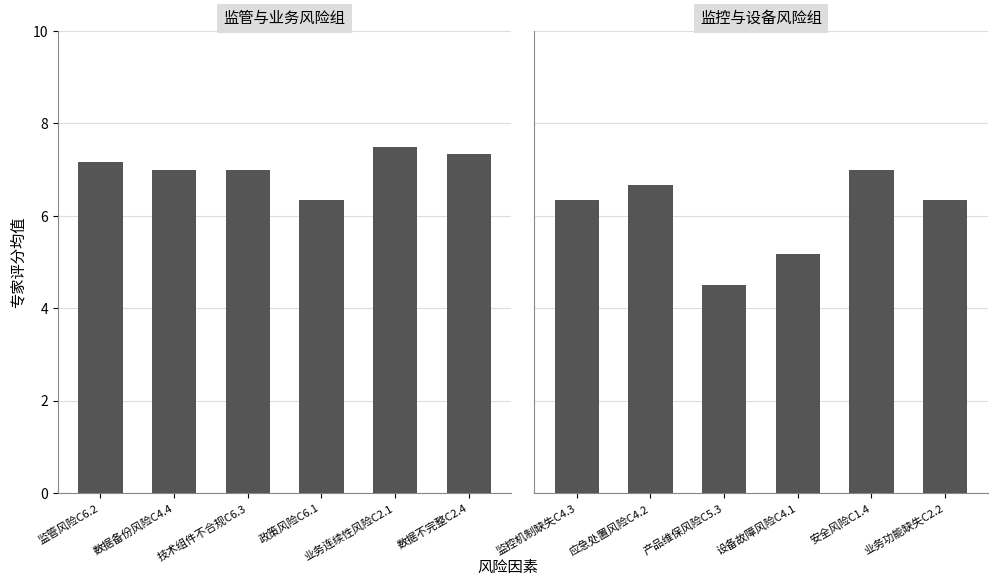

What is the smallest value displayed?

4.5